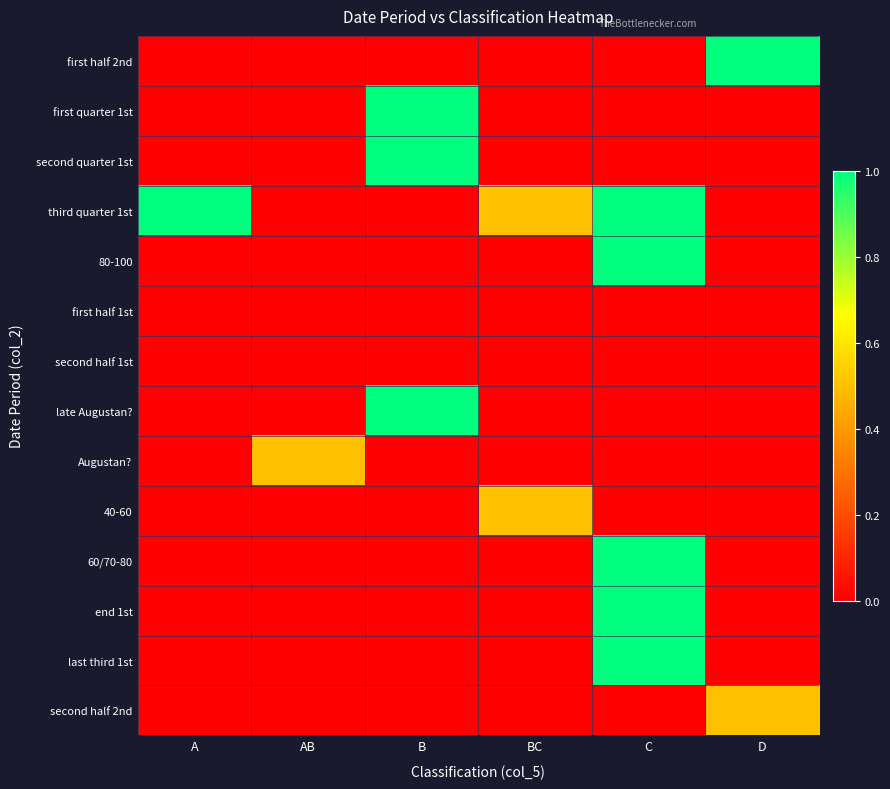

At how many categories does at least one series exceed 0?

6